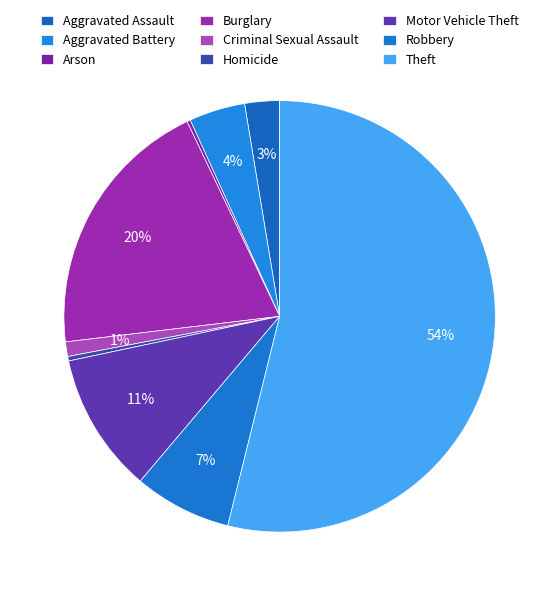

To the nearest percent, what is the combined percentage of Burglary and Aggravated Battery?

24%